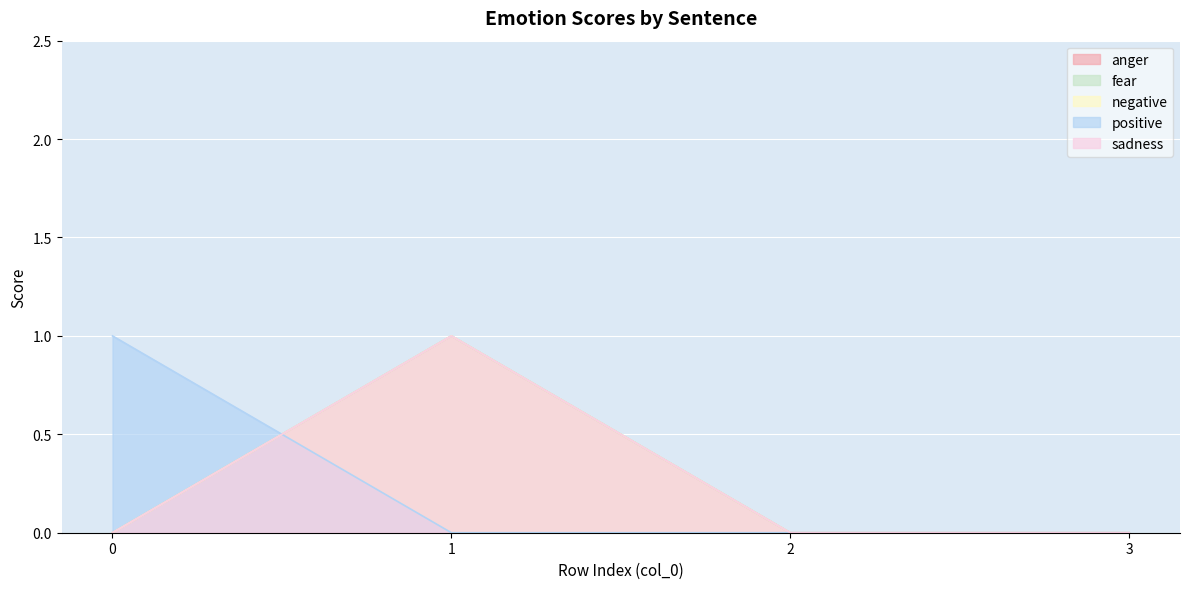

The fear series shows 0 at 3. True or false?

True